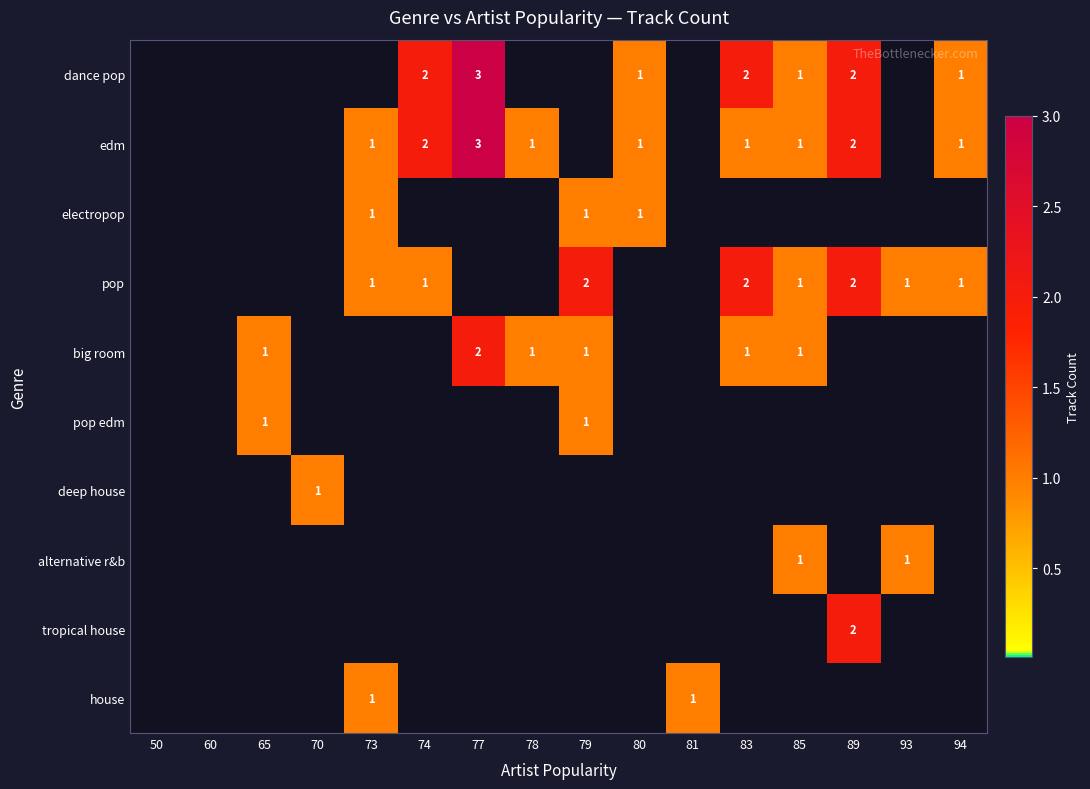

The value of edm at 94 is 1. True or false?

True